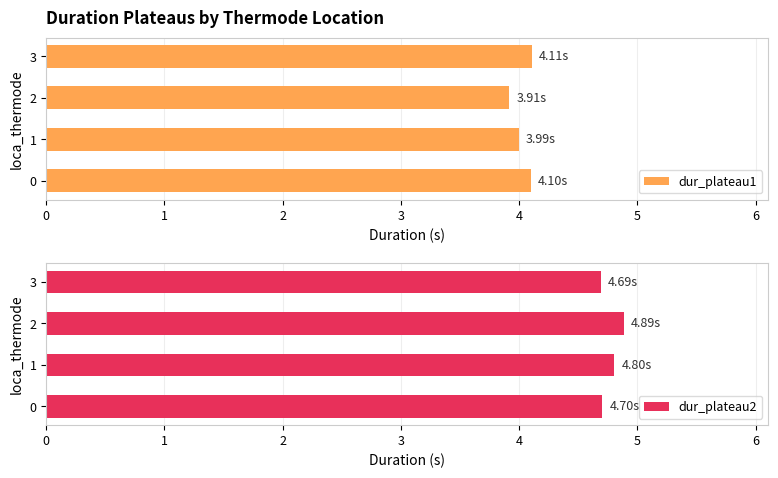

Which category has the highest value across all series?

2